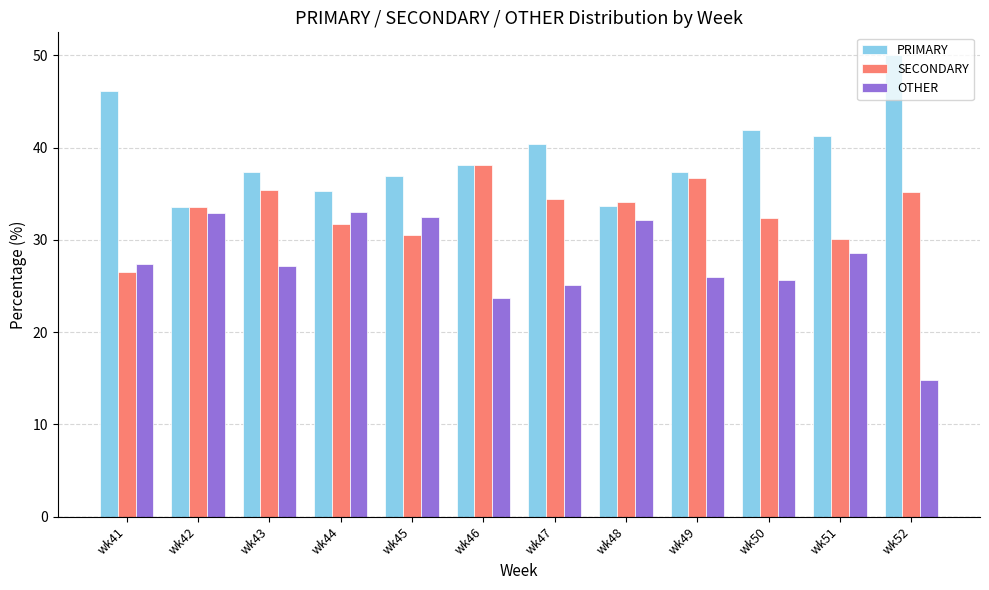

What is the difference between the highest and lowest values at wk47?

15.3